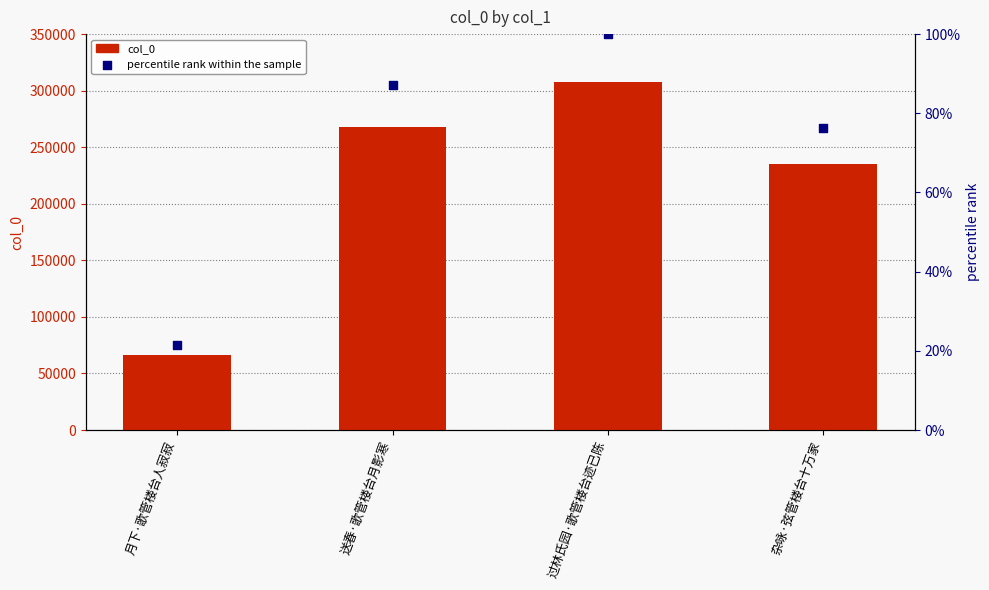

Which series contains the highest Y value?

col_0